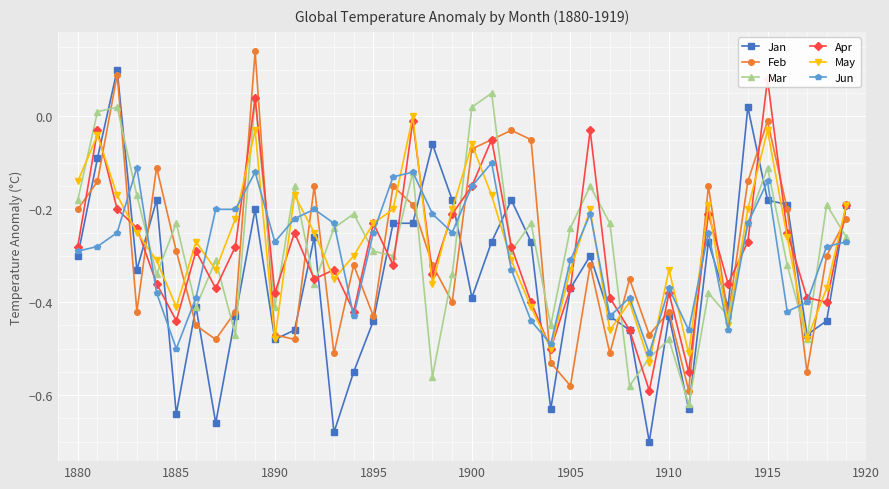

The value of May at 1890 is -0.2. True or false?

False